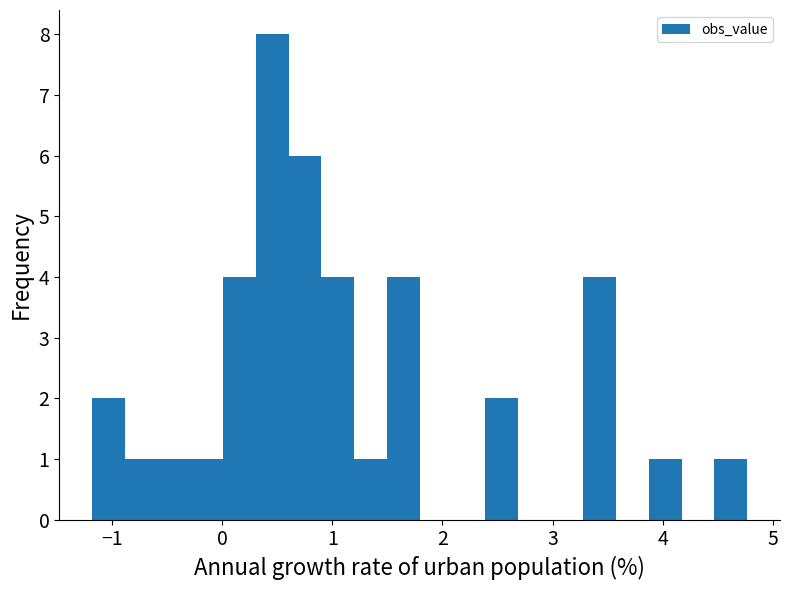

Around what value on the x-axis is the tallest bar? Give the approximate position of its centre, as read against the axis.

0.5